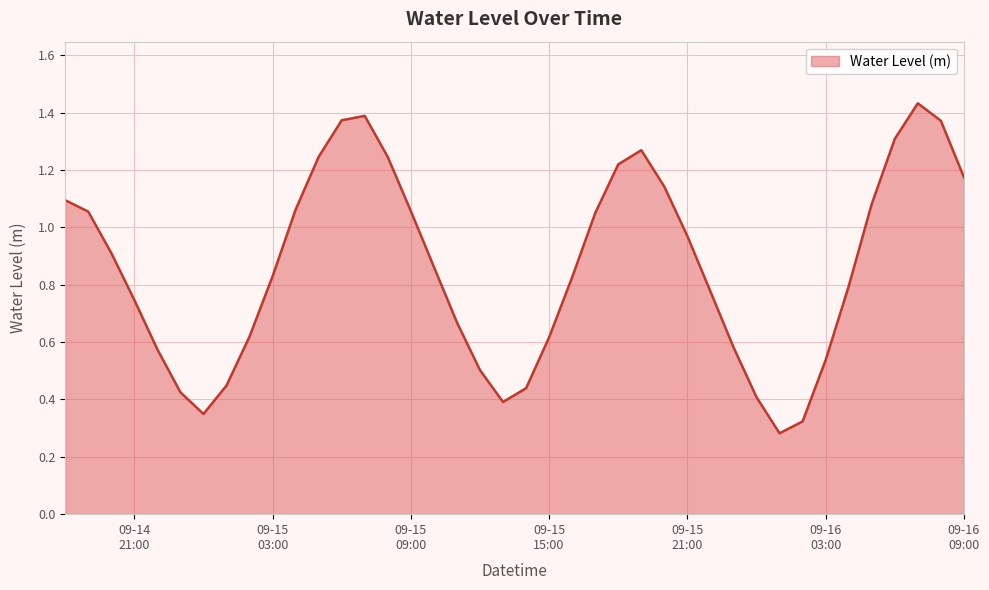

Does the chart display data point markers on the line(s)?

No